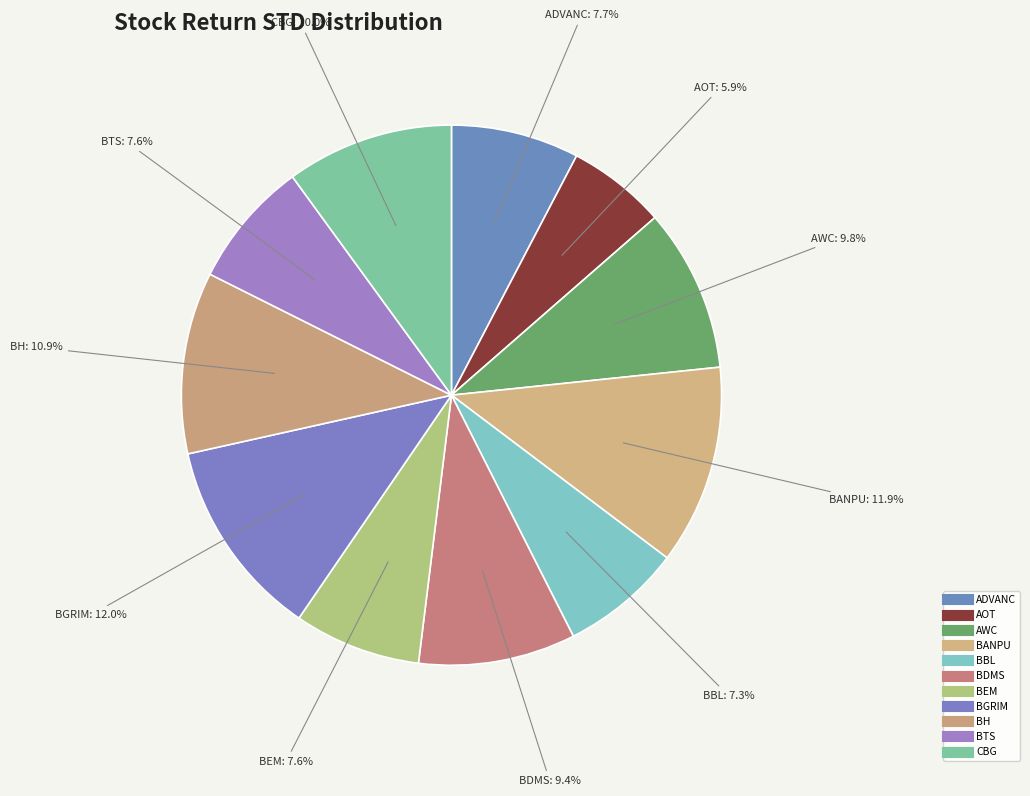

How many segments does this pie chart have?

11